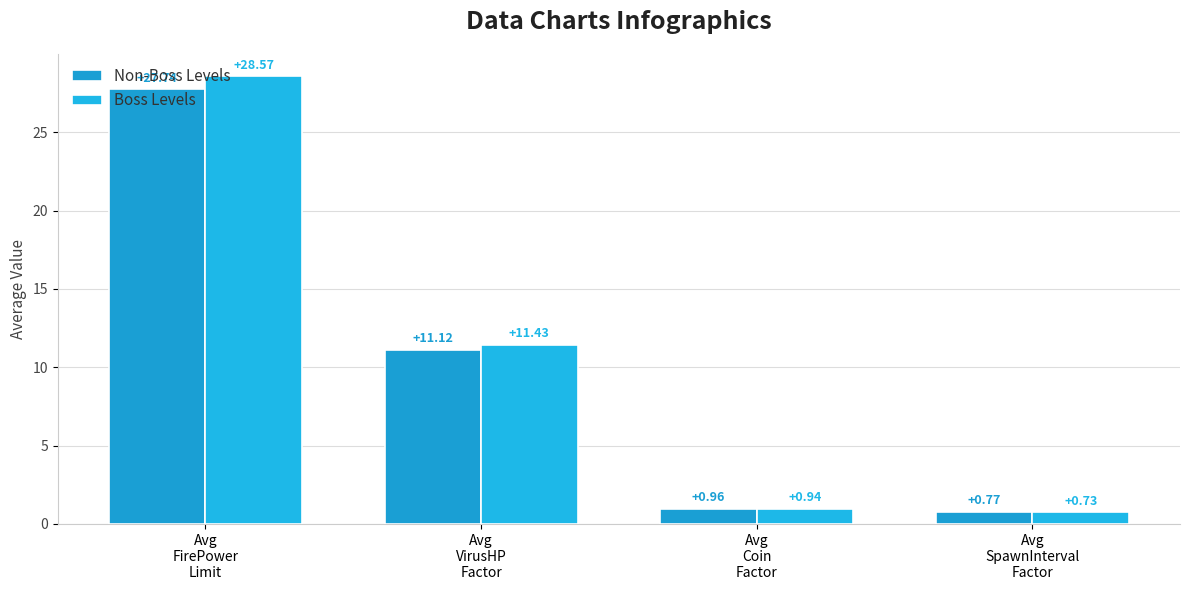

Which has a higher value, Avg
SpawnInterval
Factor or Avg
VirusHP
Factor?

Avg
VirusHP
Factor